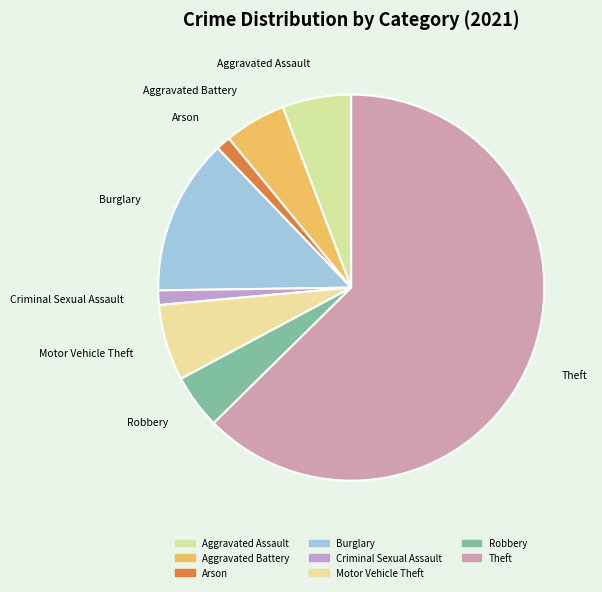

What is the largest slice in the pie chart?

Theft